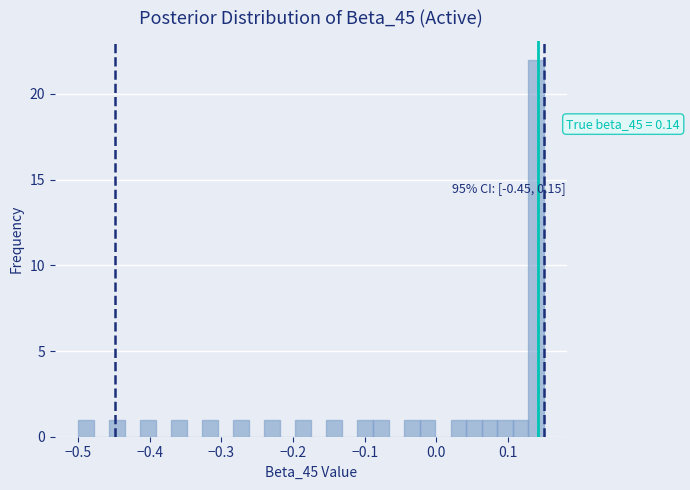

Around what value on the x-axis is the tallest bar? Give the approximate position of its centre, as read against the axis.

0.14